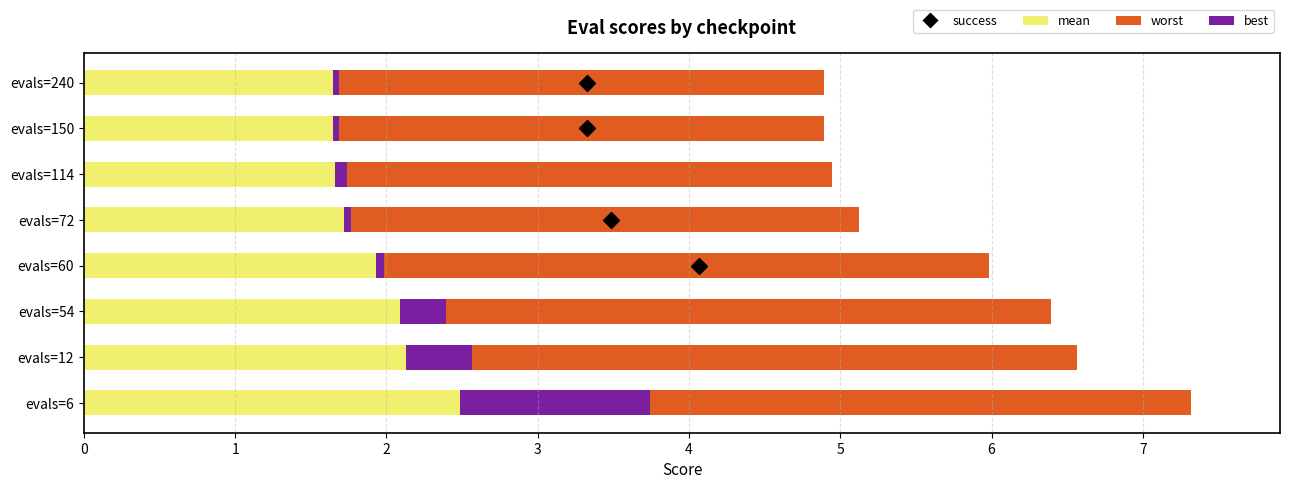

What is the highest value of the mean series?

2.5